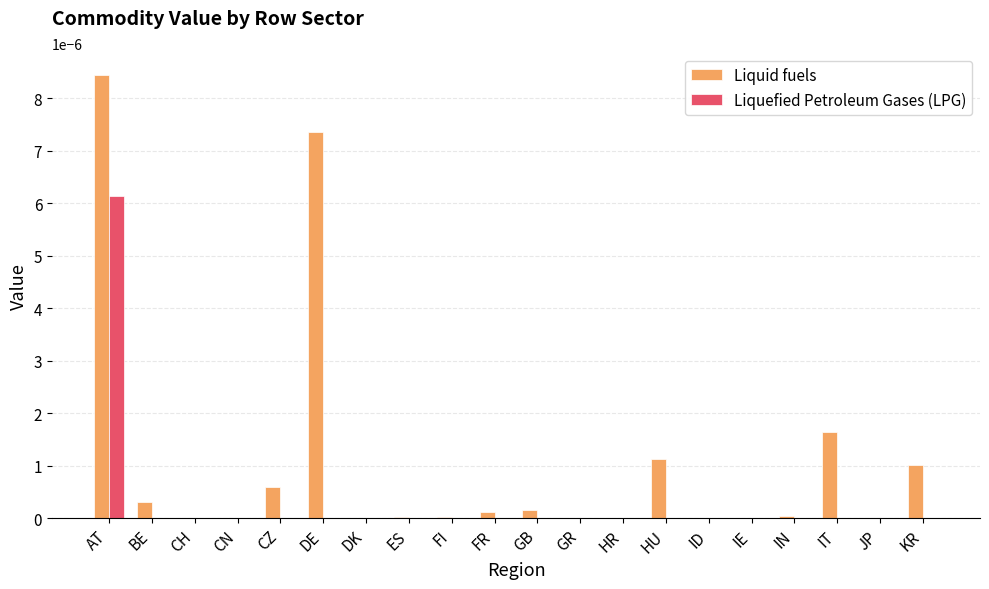

At which label does Liquid fuels reach its peak?

AT